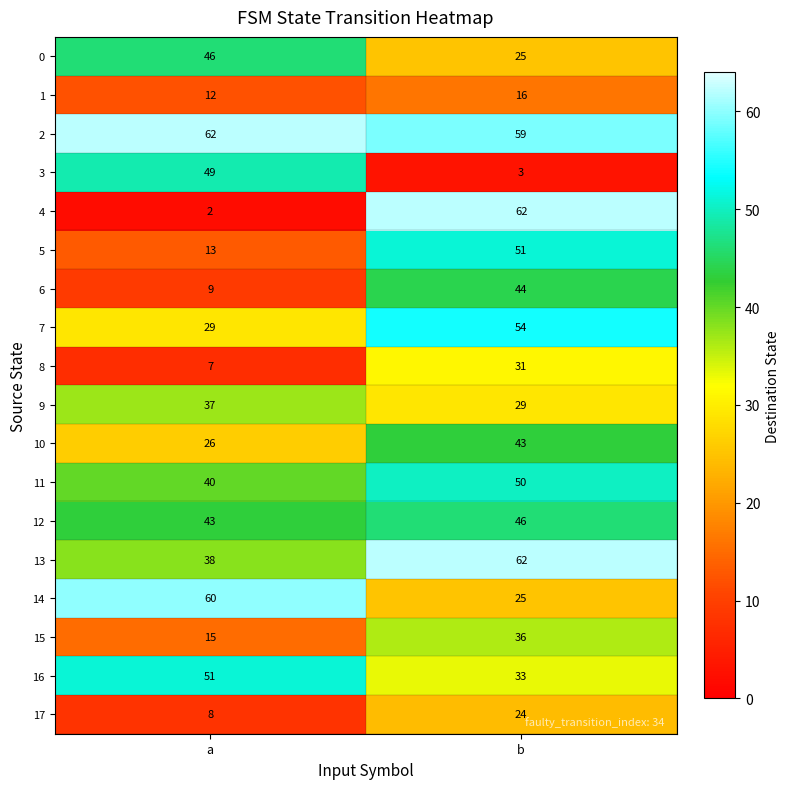

What is the spread (max minus min) of values at a?

60